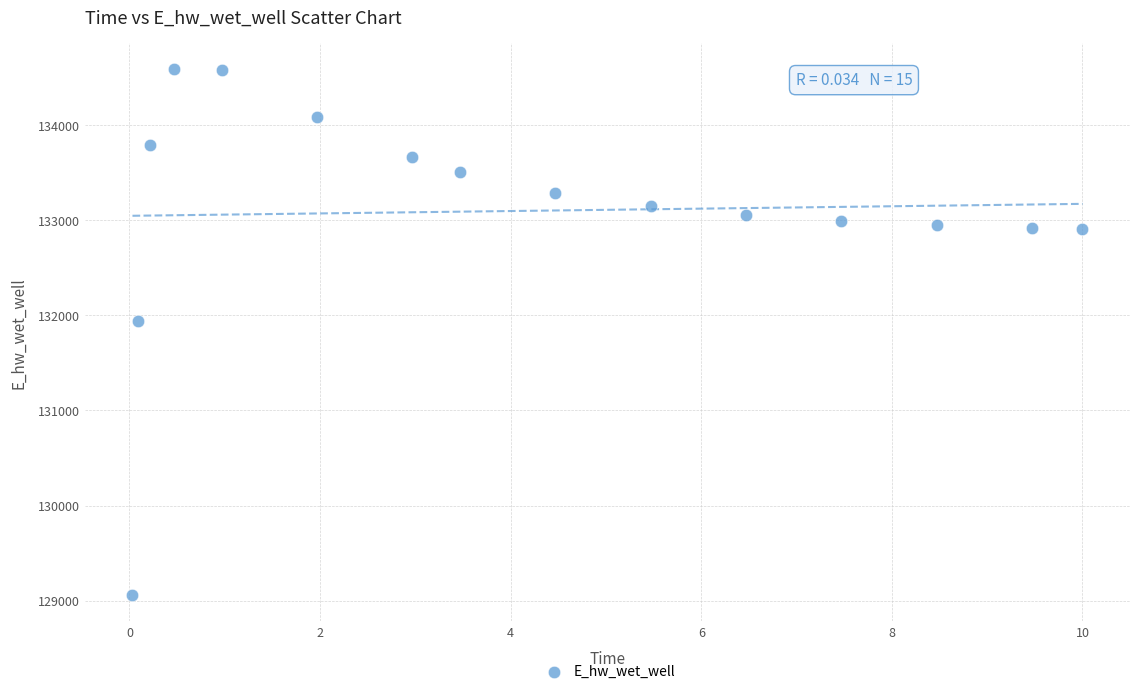

What Y value in the scatter plot is closest to 131824?

131944.6